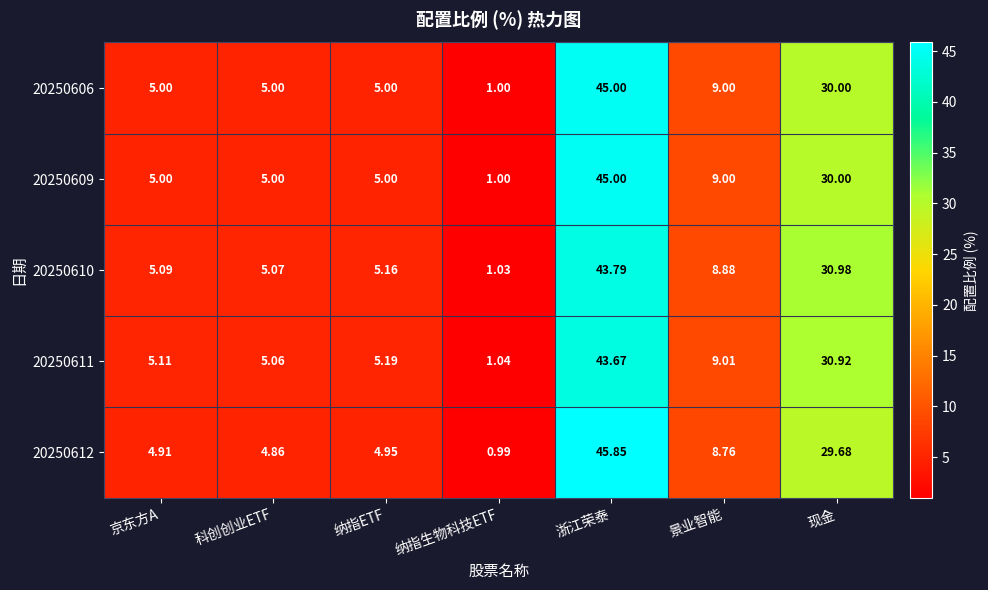

Is the value of 20250612 at 浙江荣泰 greater than the value of 20250611 at 纳指ETF?

Yes